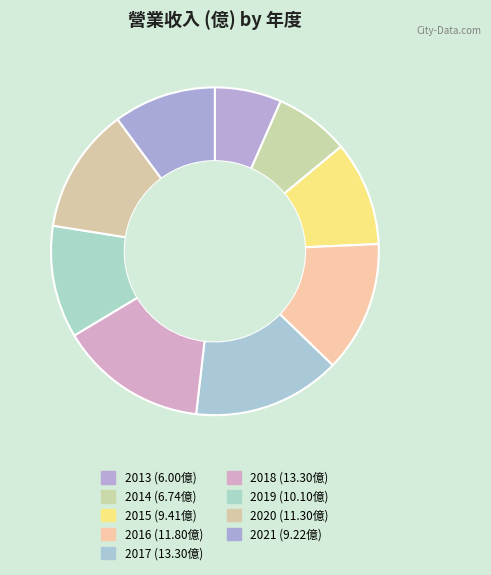

What percentage is the 2013 slice, to the nearest percent?

7%